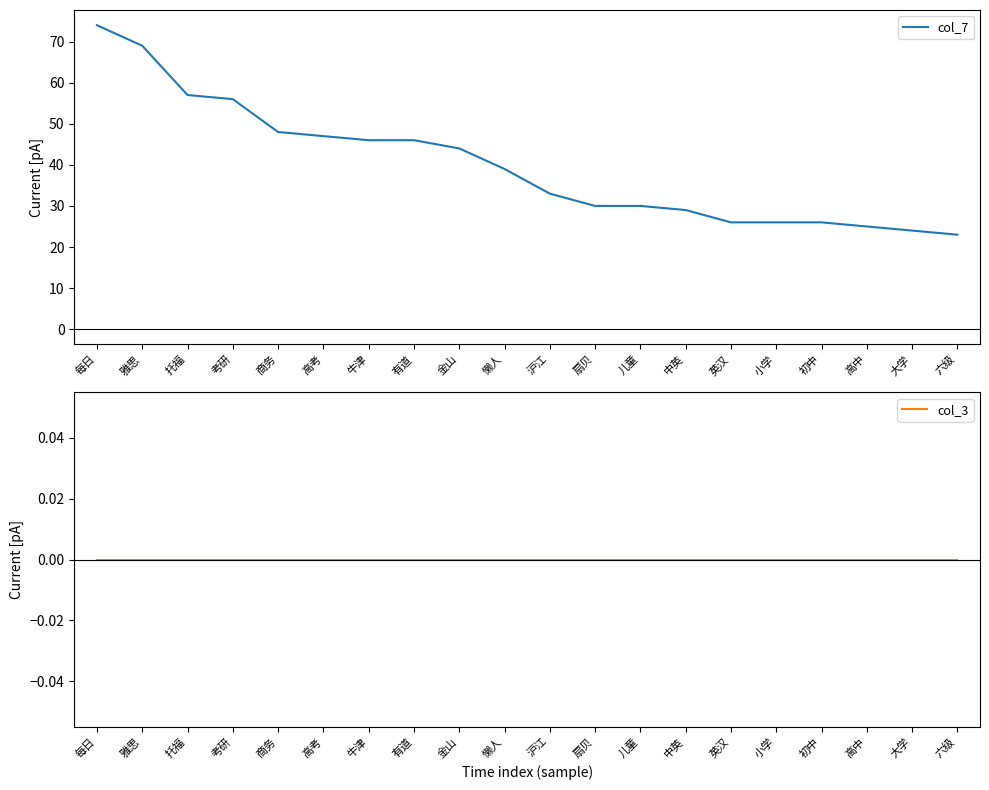

What is the label of the 6th point from the left?

高考